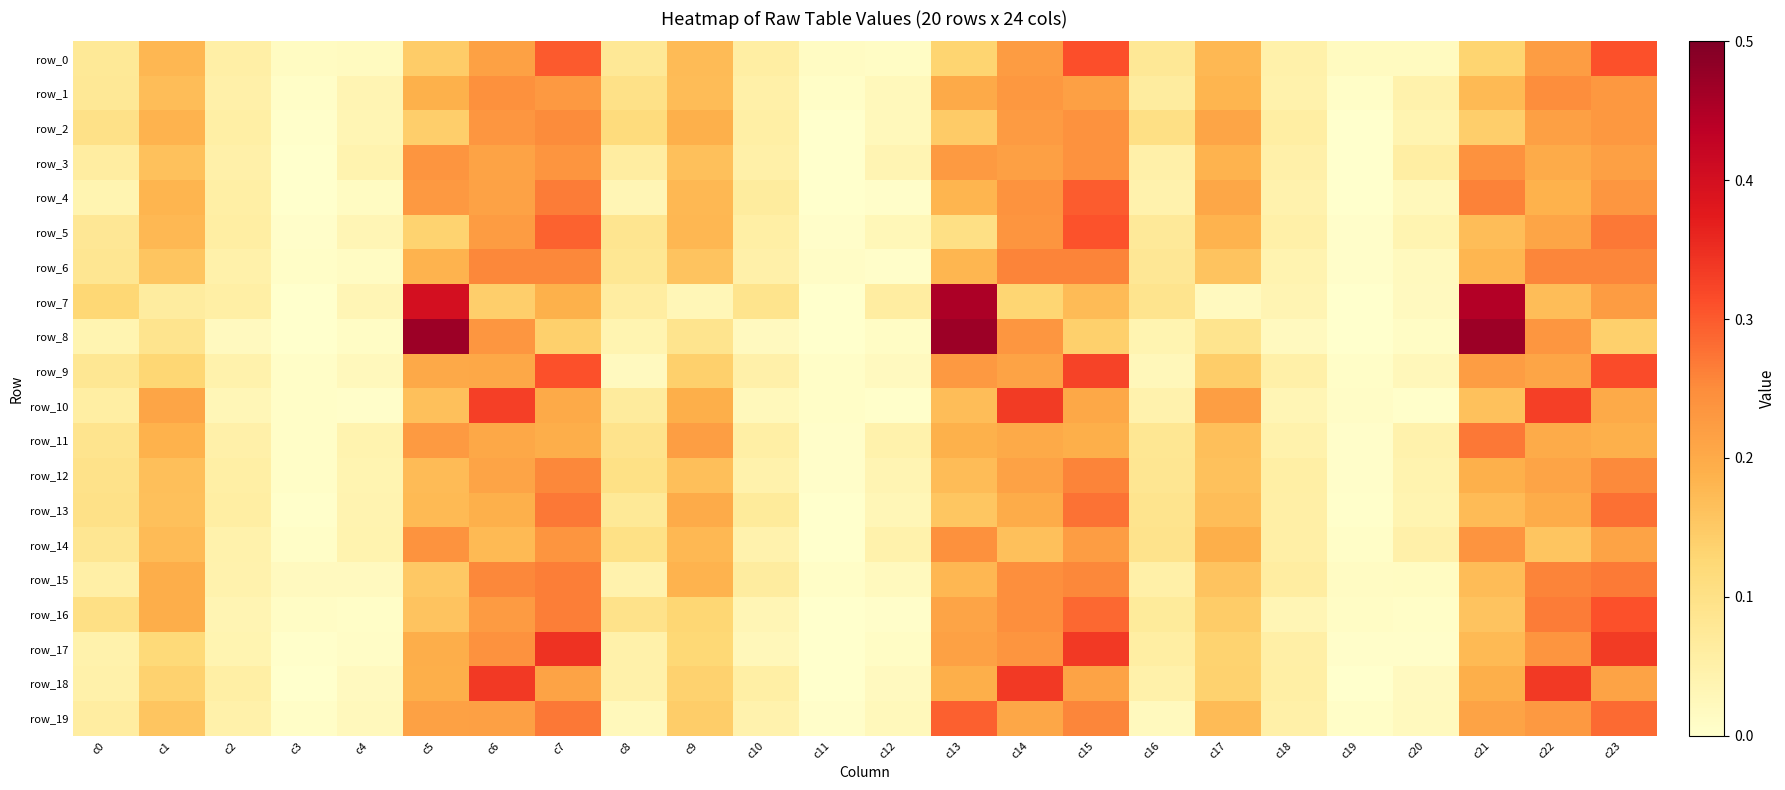

The value of row_12 at c14 is 0.1. True or false?

False